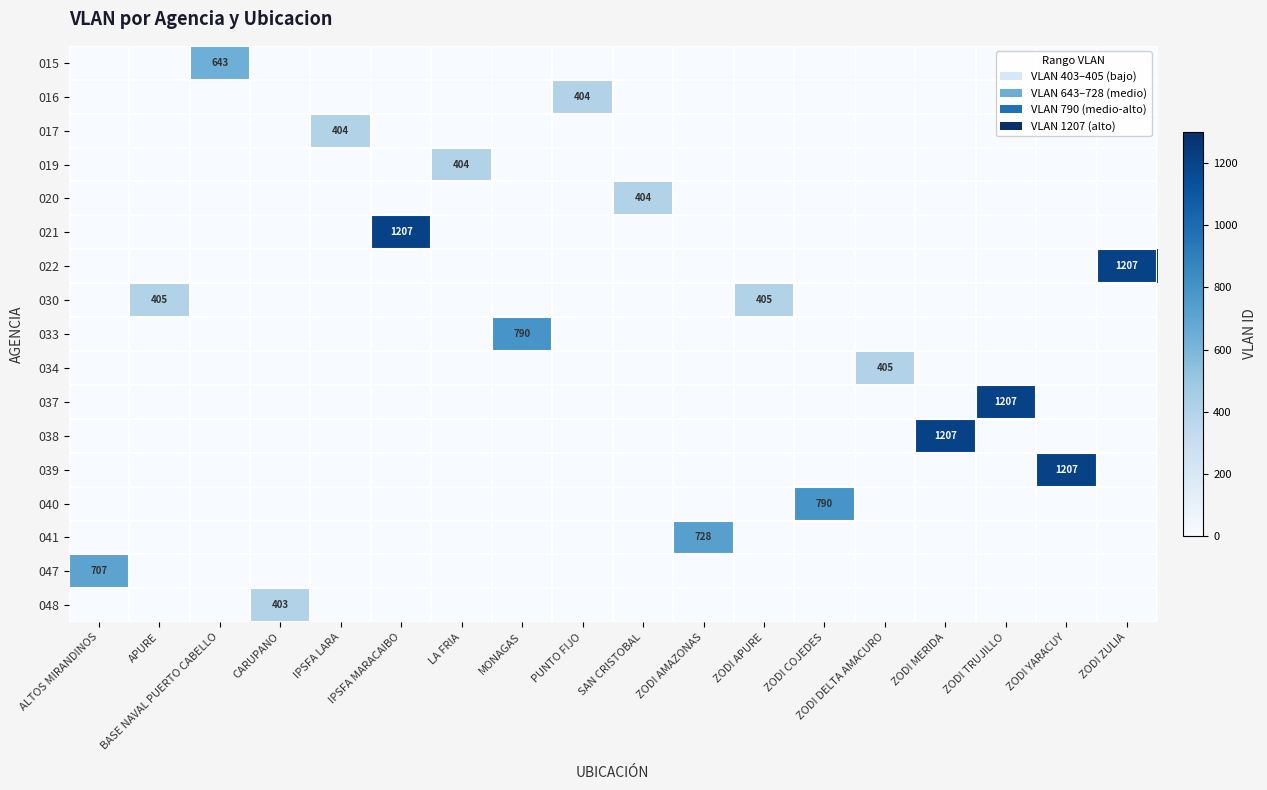

Which series has the largest total across all categories?

021